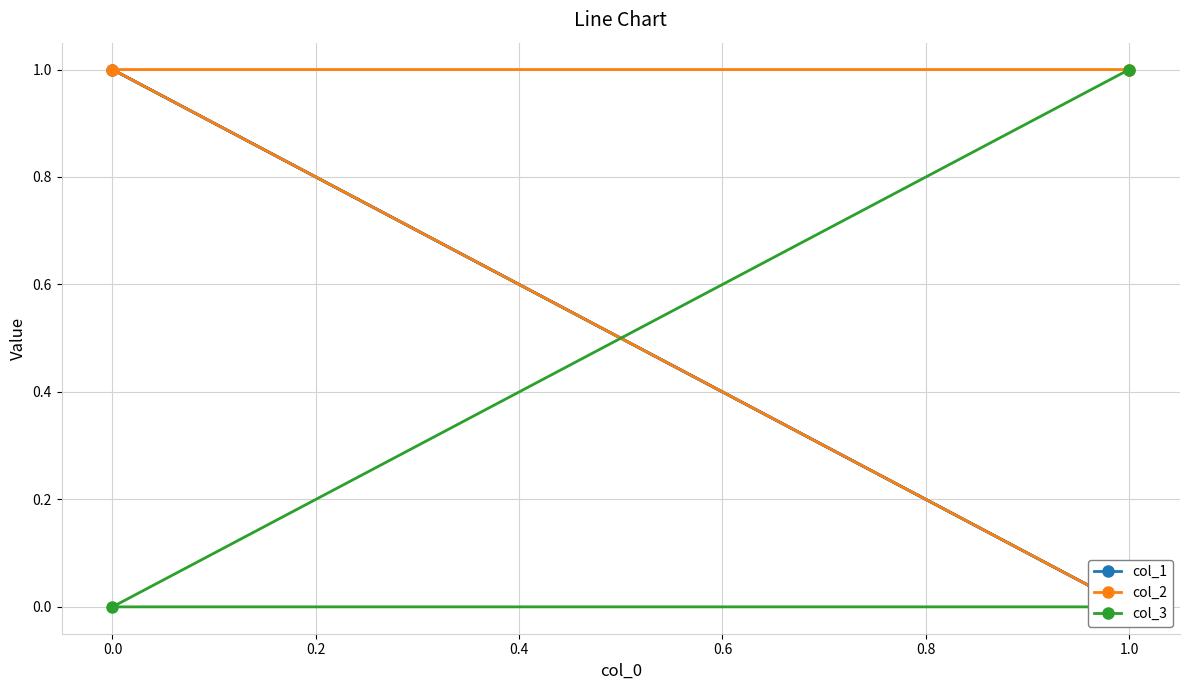

Reading right to left, transcribe all the data shown in this chart.

col_1: 0	1	0
col_2: 0	1	1
col_3: 1	0	0